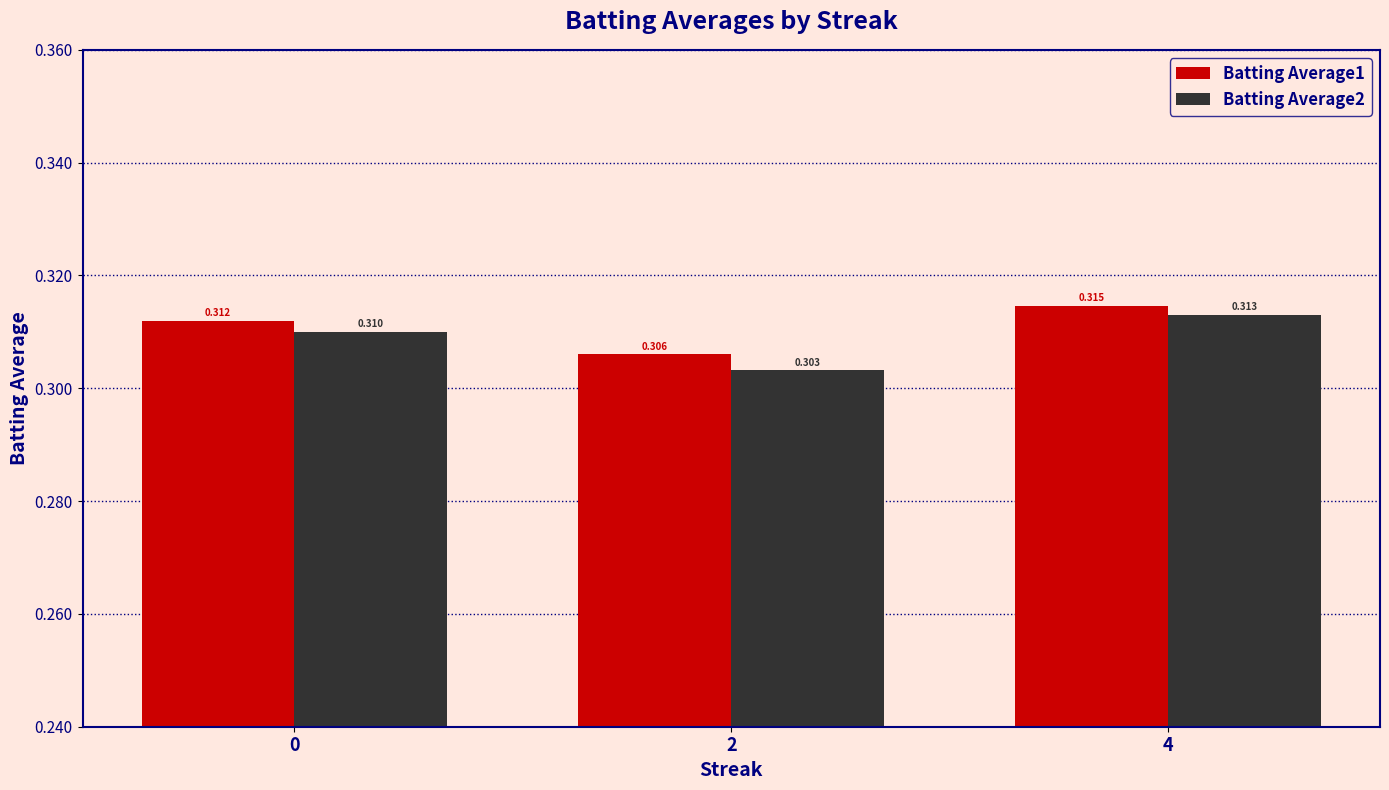

Is the value of Batting Average2 at 0 greater than the value of Batting Average1 at 2?

Yes